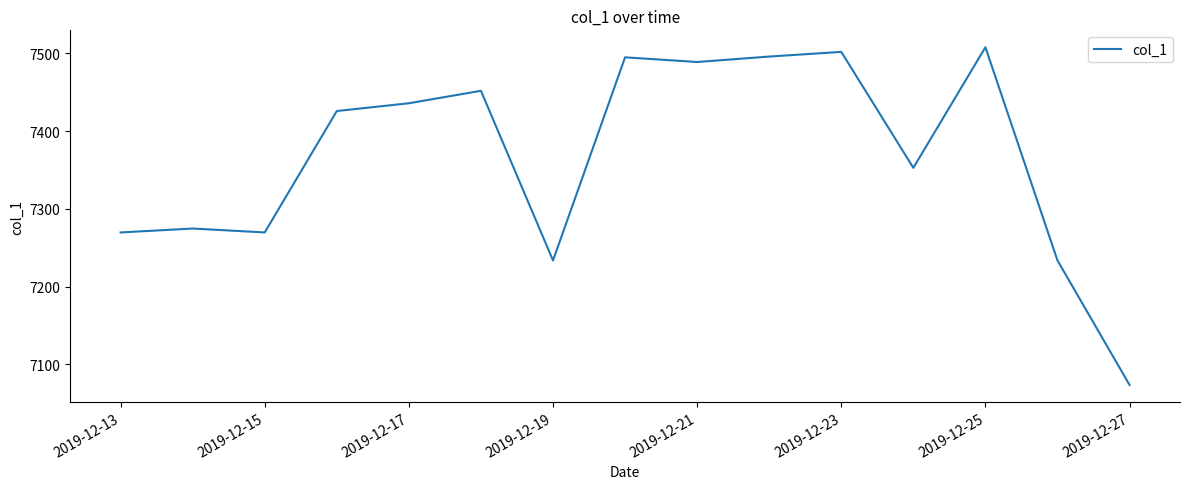

What is the difference between the maximum and minimum values?

434.0